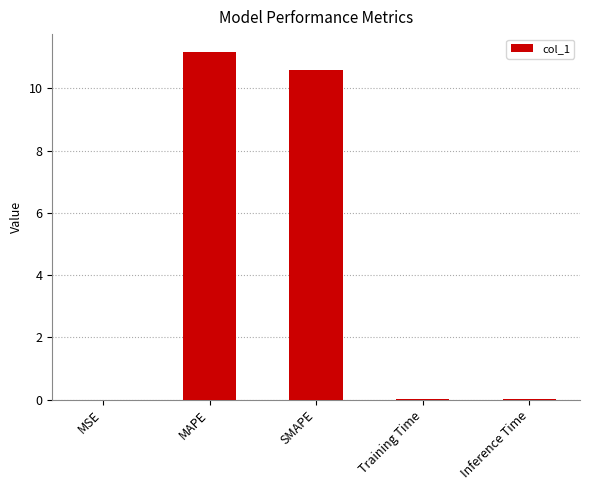

At which category does the chart reach its peak across all series?

MAPE